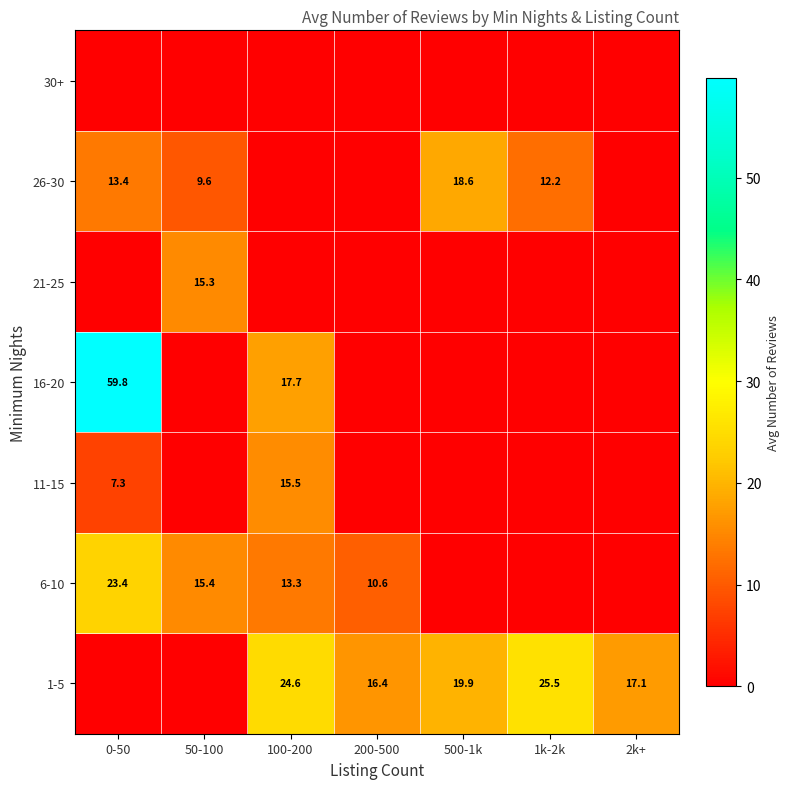

True or false: 1-5 has a value of 16.4 at 200-500.

True